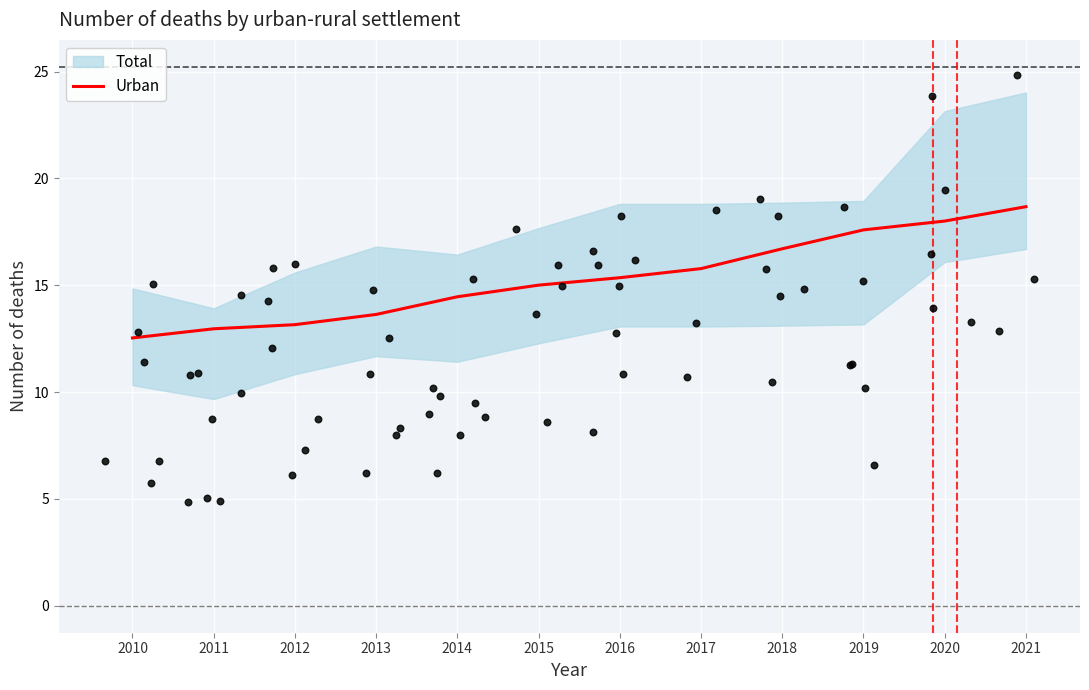

Which has a higher value, 2014 or 2010?

2014